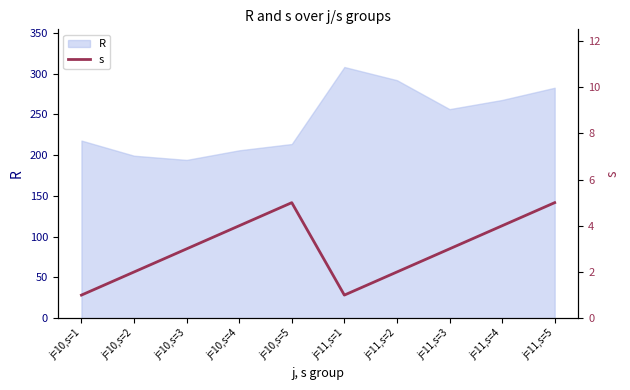

At which label is R closest to 251?

j=11,s=3